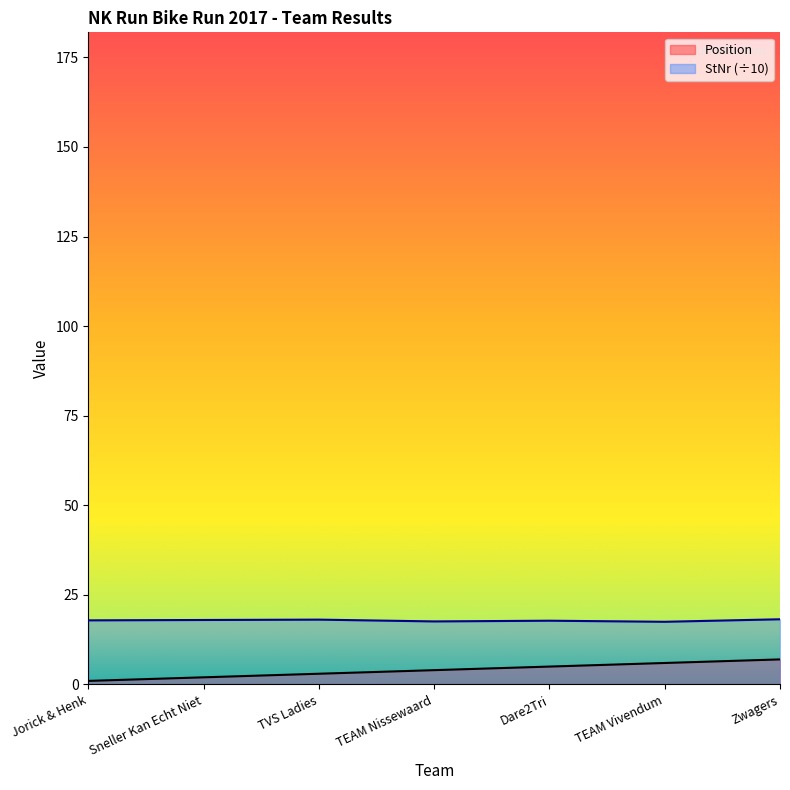

How many lines are shown in the chart?

2